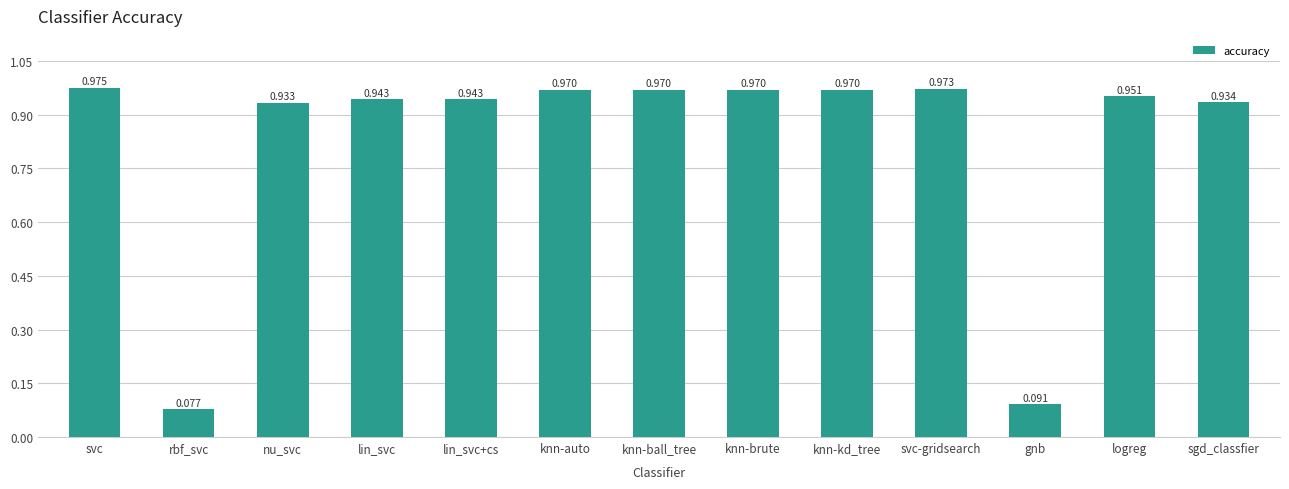

Which has a higher value, svc-gridsearch or logreg?

svc-gridsearch